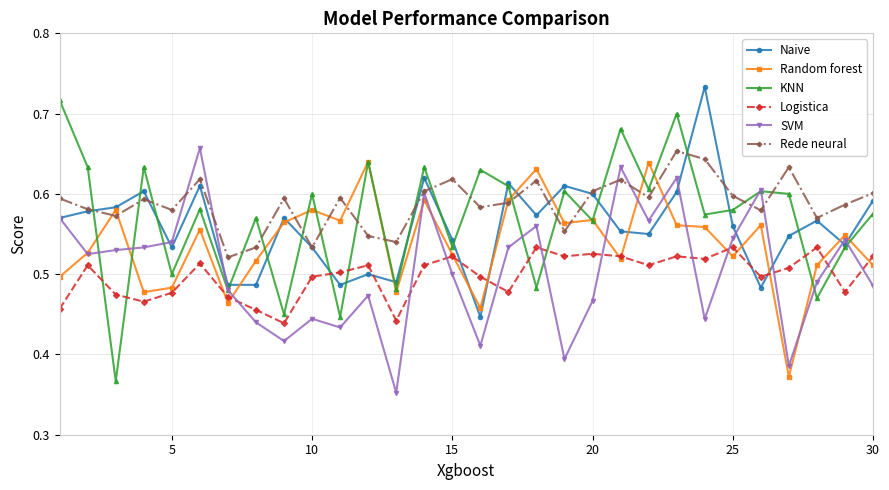

True or false: Logistica and Rede neural intersect in this chart.

False